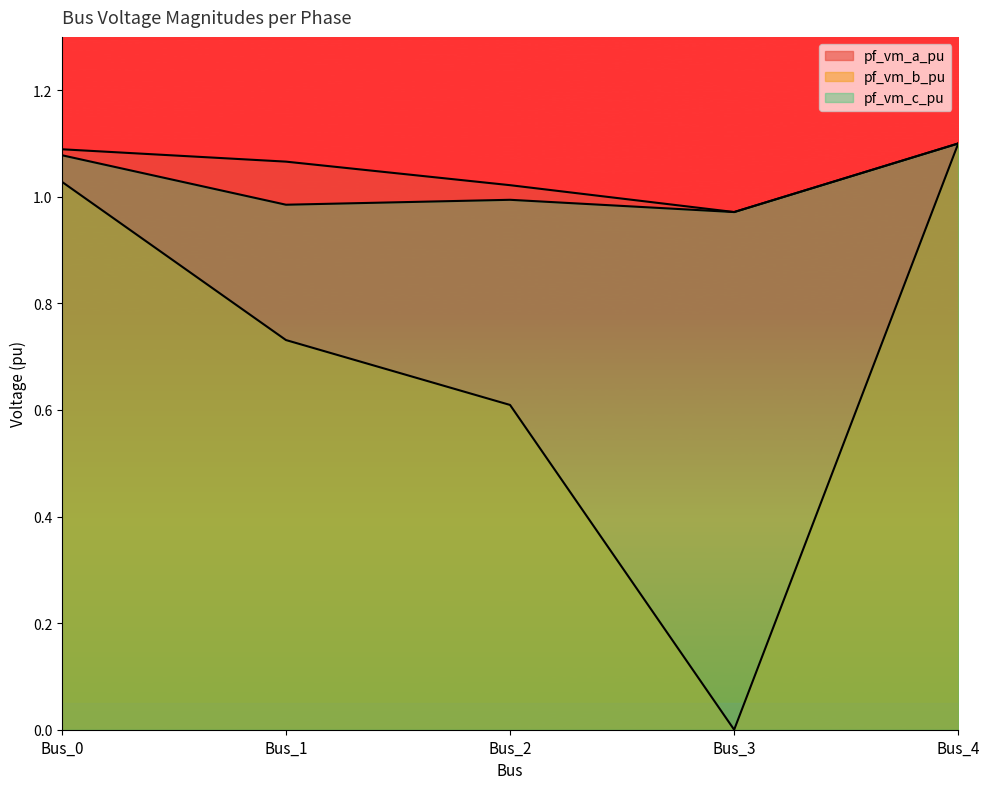

What is the sum of the pf_vm_b_pu values at Bus_2 and Bus_0?

1.6